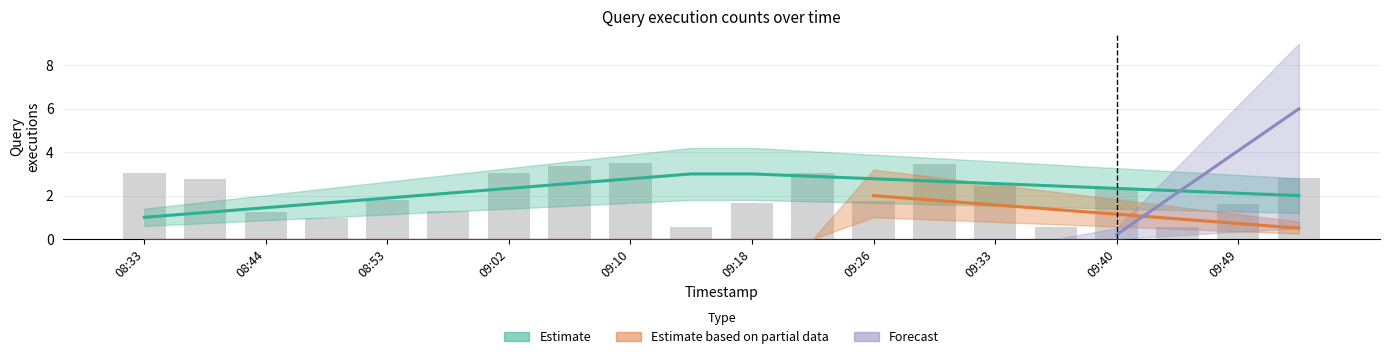

What is the difference between the second highest and minimum values?

2.9